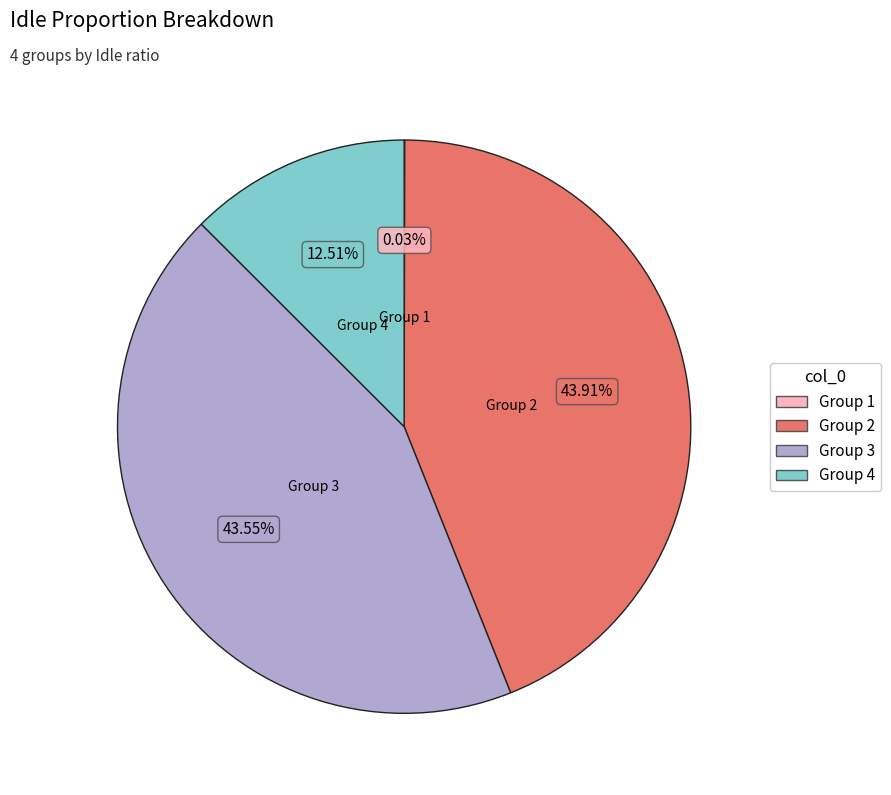

Is there any slice that represents more than half of the pie?

No